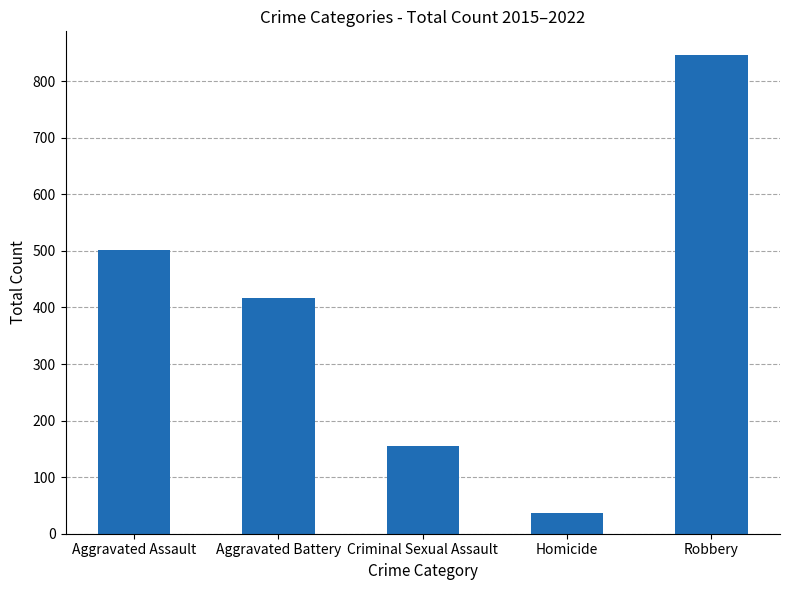

At which category does the chart reach its peak across all series?

Robbery